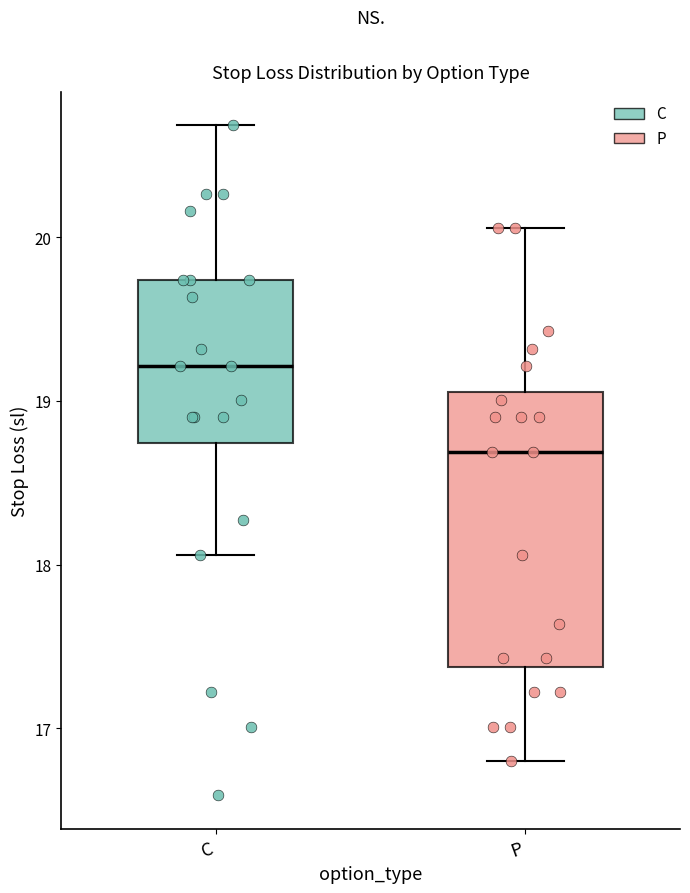

Reading left to right, transcribe this box plot: for each box, give where its median line is, the range the box spans, and where its two whiskers end, as read against the y-axis. The values are not printed on the chart, so give them approximately, as read against the axis.

C: median 19.2, box 18.7 to 19.7, whiskers 18.1 to 20.7
P: median 18.7, box 17.4 to 19.1, whiskers 16.8 to 20.1